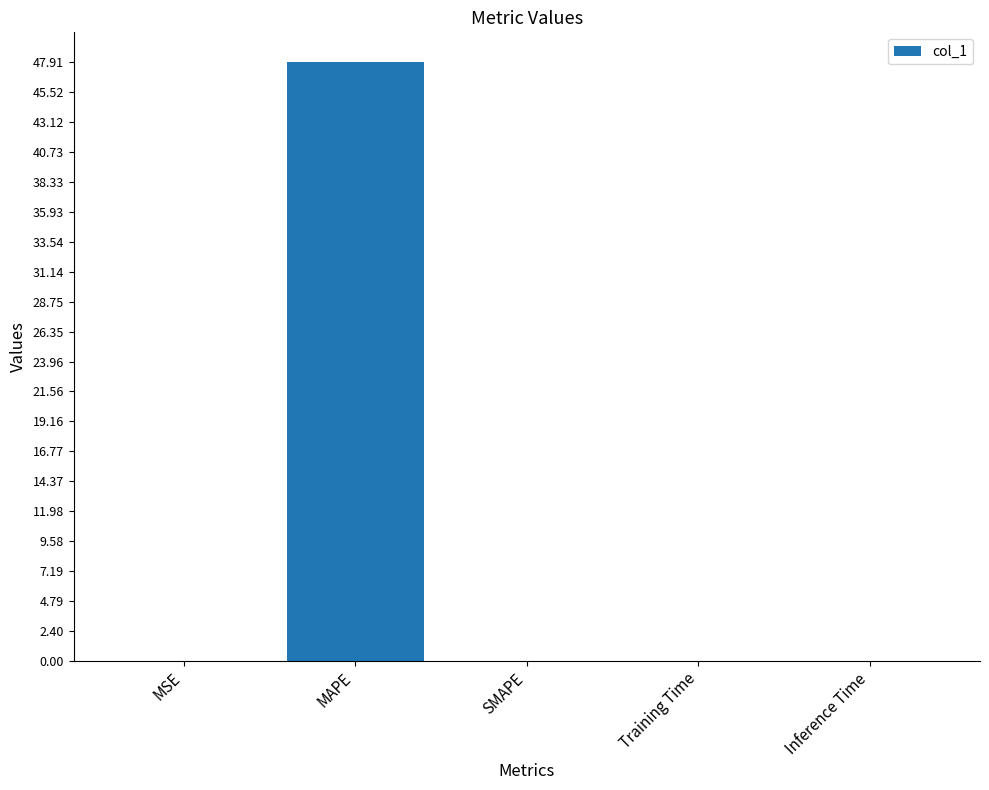

What is the maximum value shown in the chart?

47.9